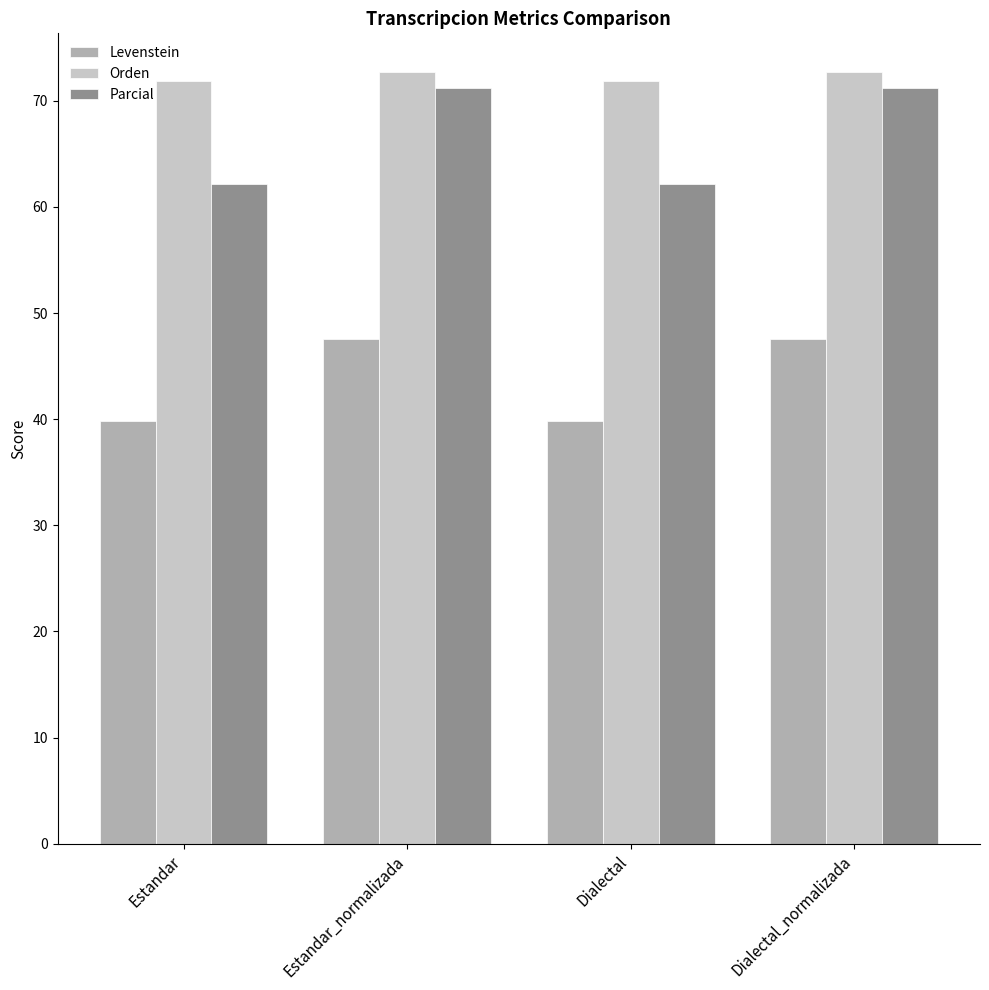

Reading right to left, extract all data points from this chart.

Levenstein: Dialectal_normalizada=47.6	Dialectal=39.9	Estandar_normalizada=47.6	Estandar=39.9
Orden: Dialectal_normalizada=72.7	Dialectal=71.9	Estandar_normalizada=72.7	Estandar=71.9
Parcial: Dialectal_normalizada=71.2	Dialectal=62.2	Estandar_normalizada=71.2	Estandar=62.2